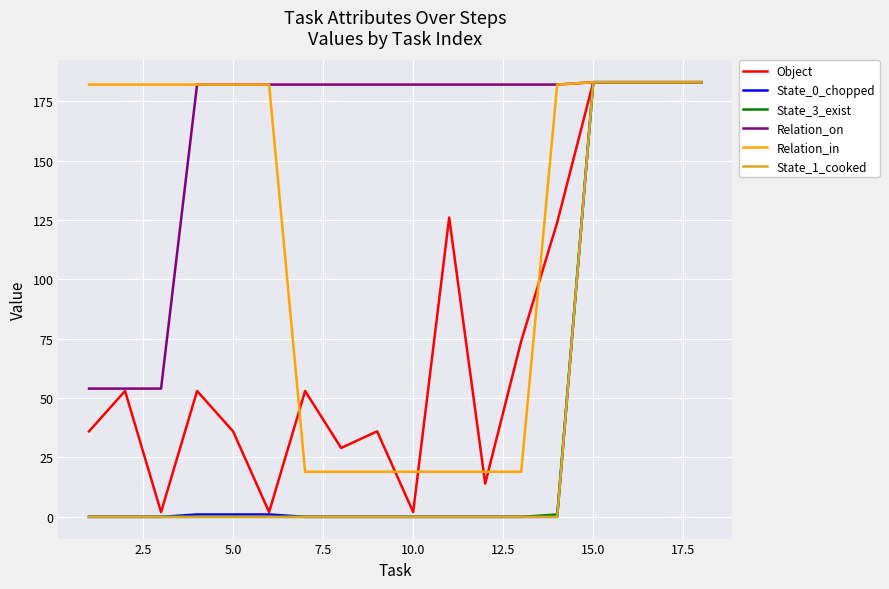

Which series has the largest total across all categories?

Relation_on